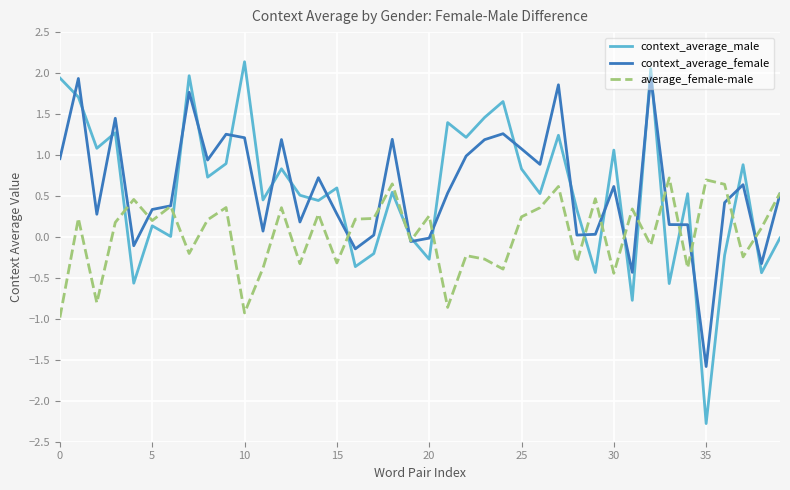

What is the average value of the context_average_female series?

0.6